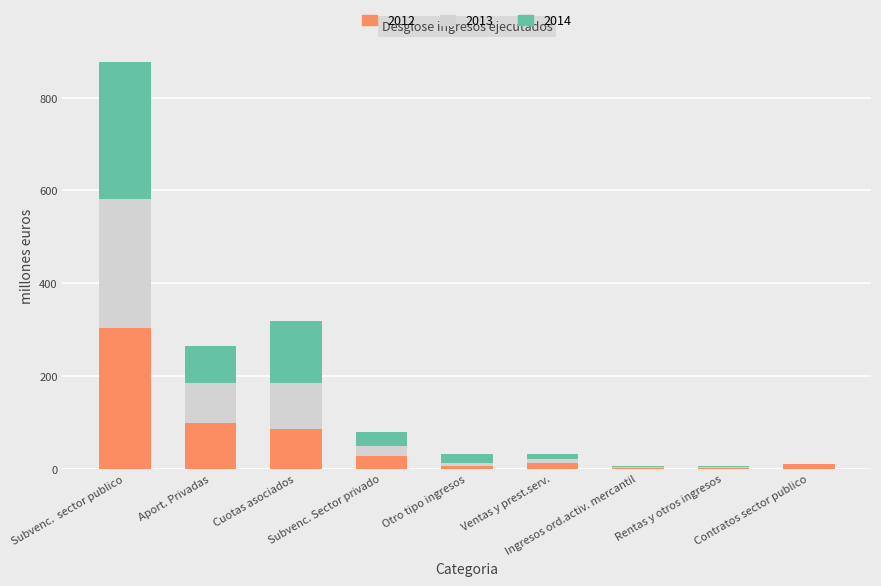

What is the highest value of the 2012 series?

303.1